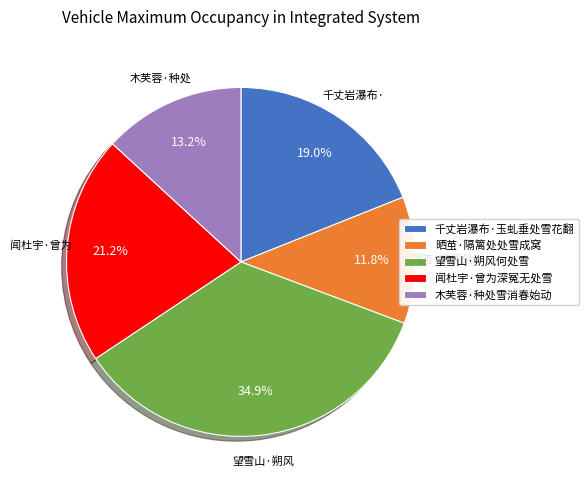

Is the sum of 闻杜宇·曾为深冤无处雪 and 木芙蓉·种处雪消春始动 greater than half?

No